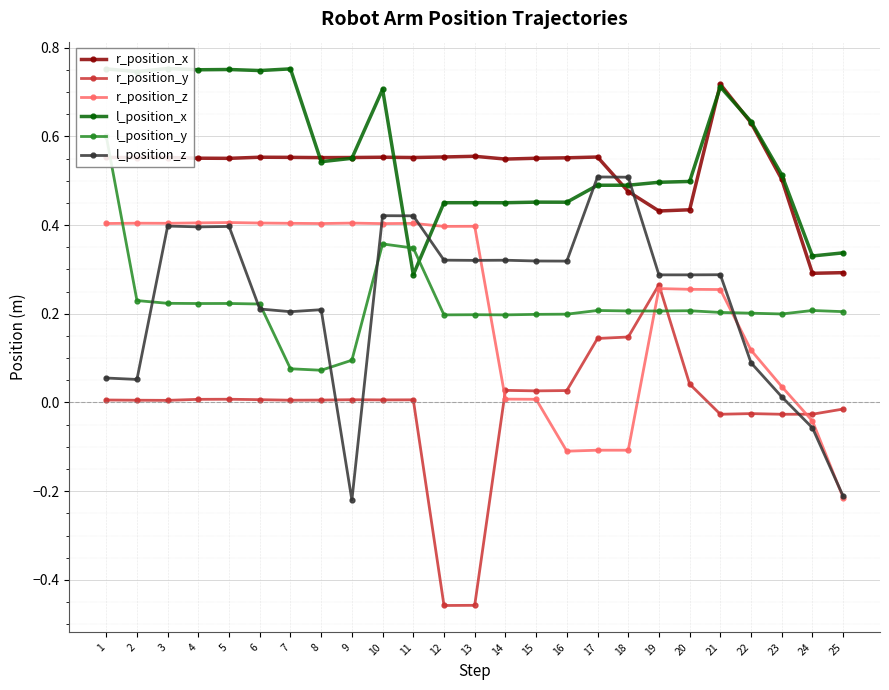

Count the number of categories in the chart.

25